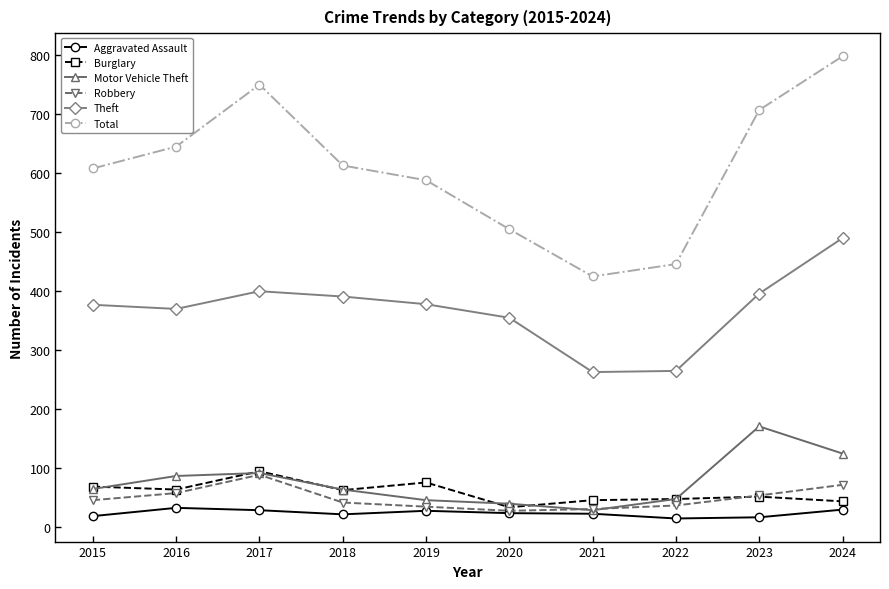

At which category is the sum across all series the highest?

2024